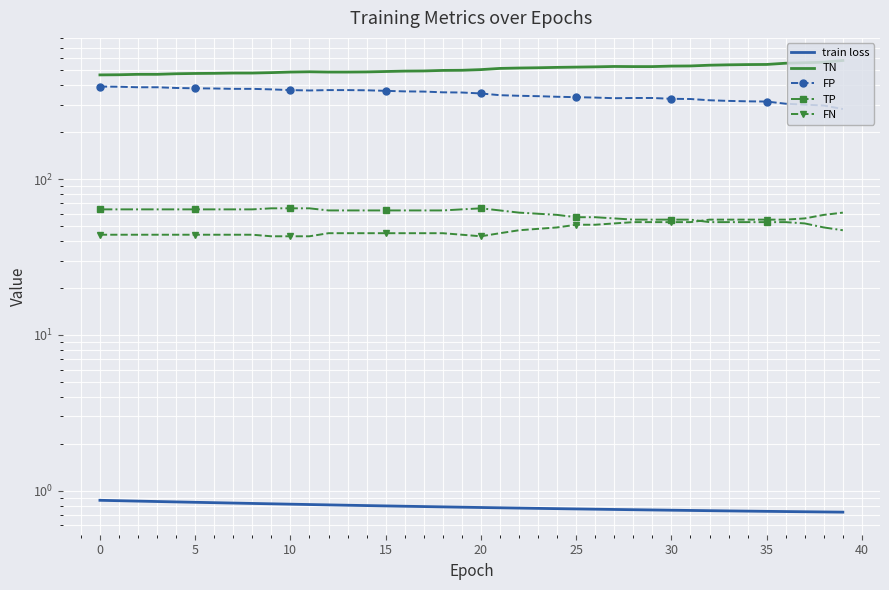

What is the sum of all FN values?

1933.0